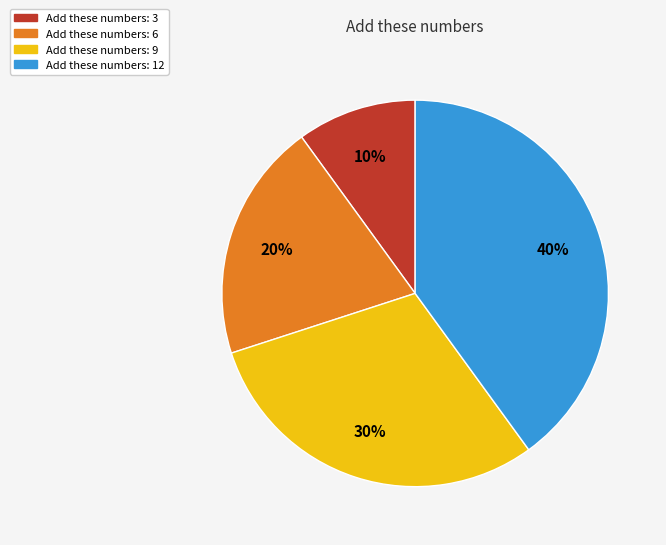

How many slices are in this pie chart?

4